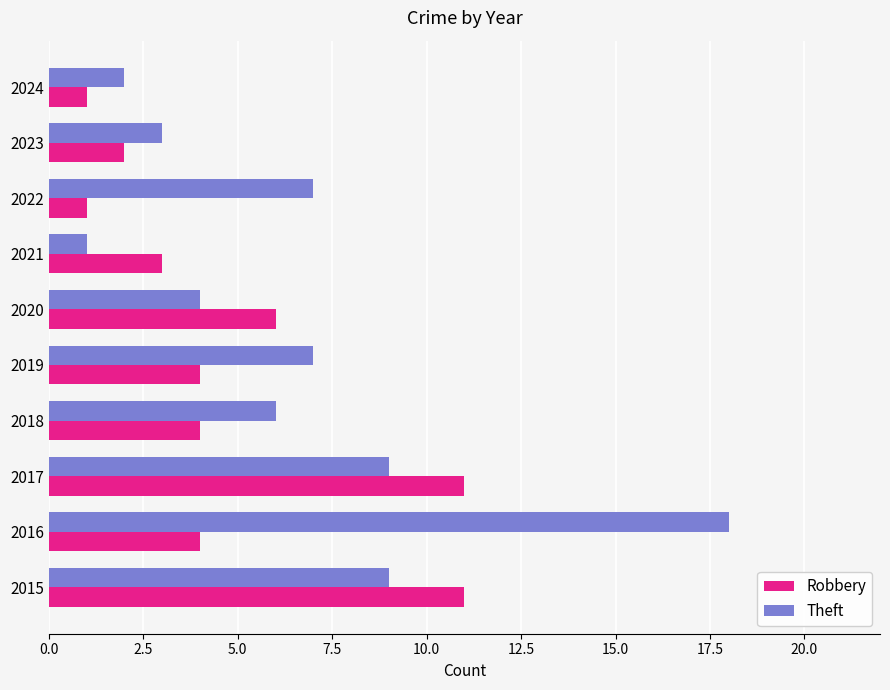

List the series in order of their overall mean, highest first.

Theft, Robbery